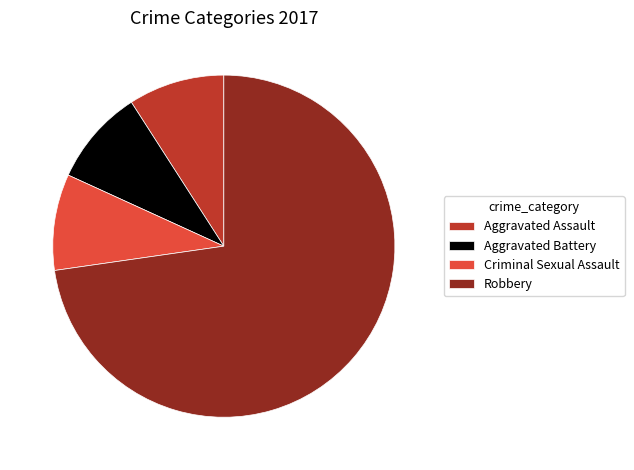

Which slice is the largest?

Robbery